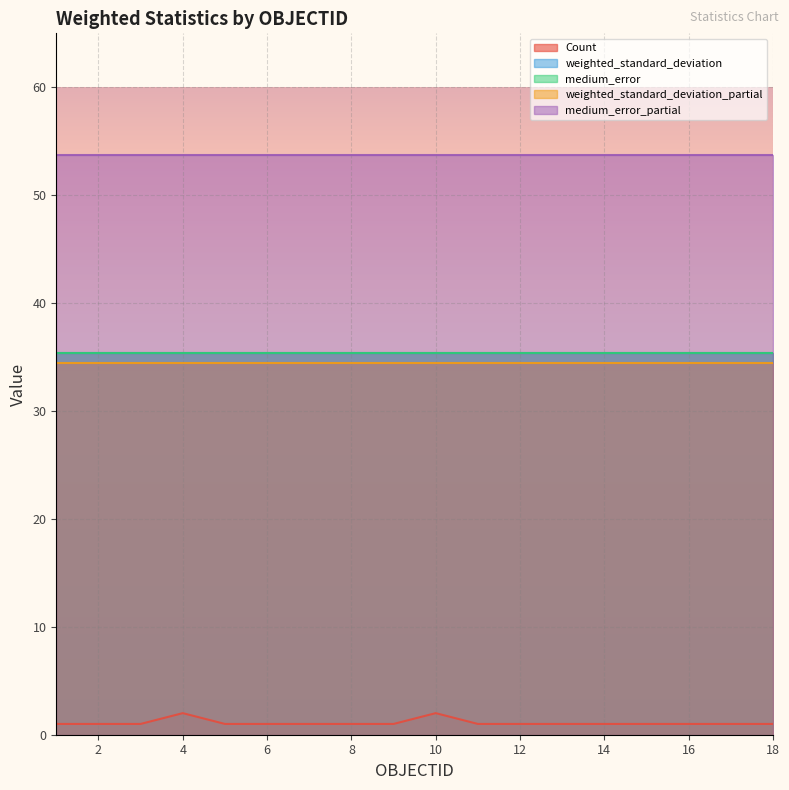

What is the total value across all series at 16?

159.9